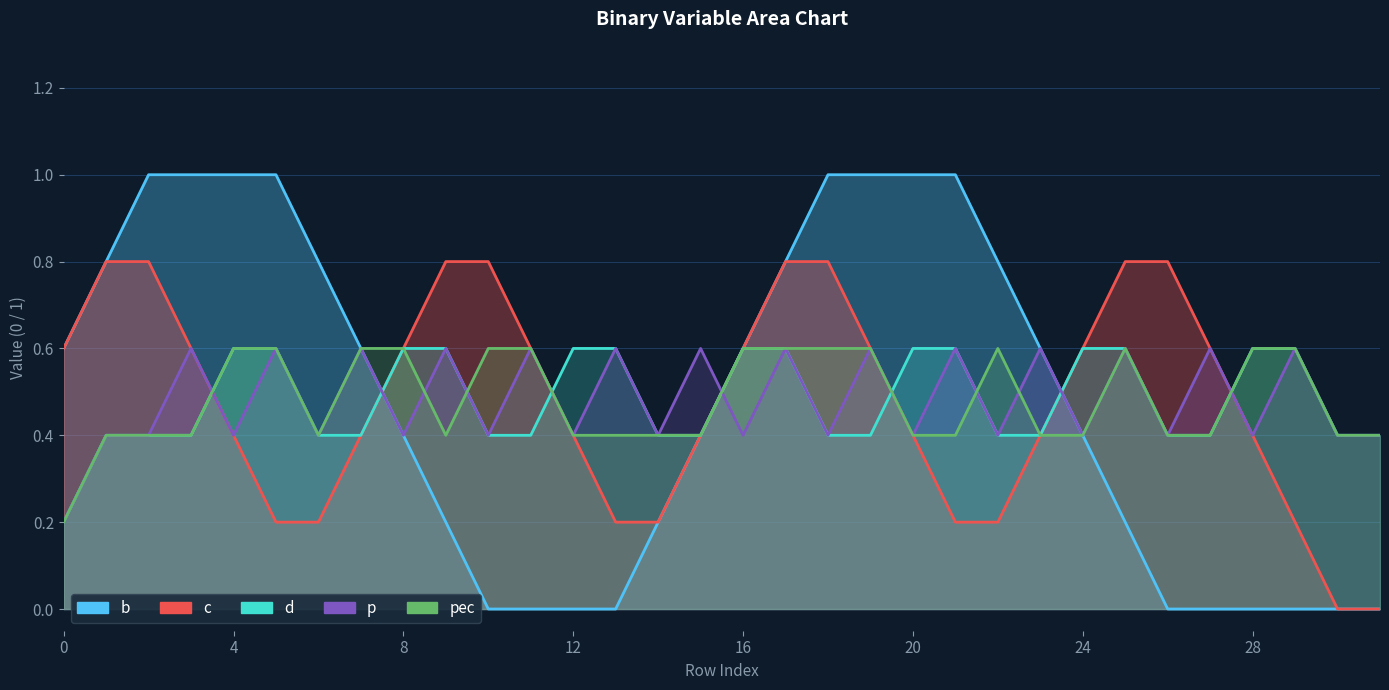

Does the chart display data point markers on the line(s)?

No